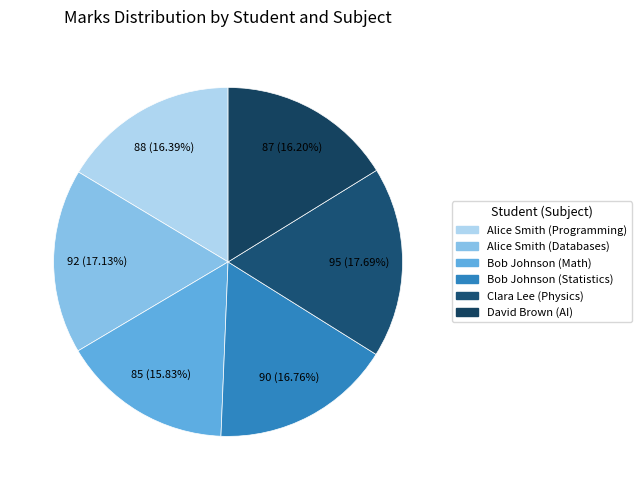

Which category has the biggest portion of the pie?

Clara Lee (Physics)